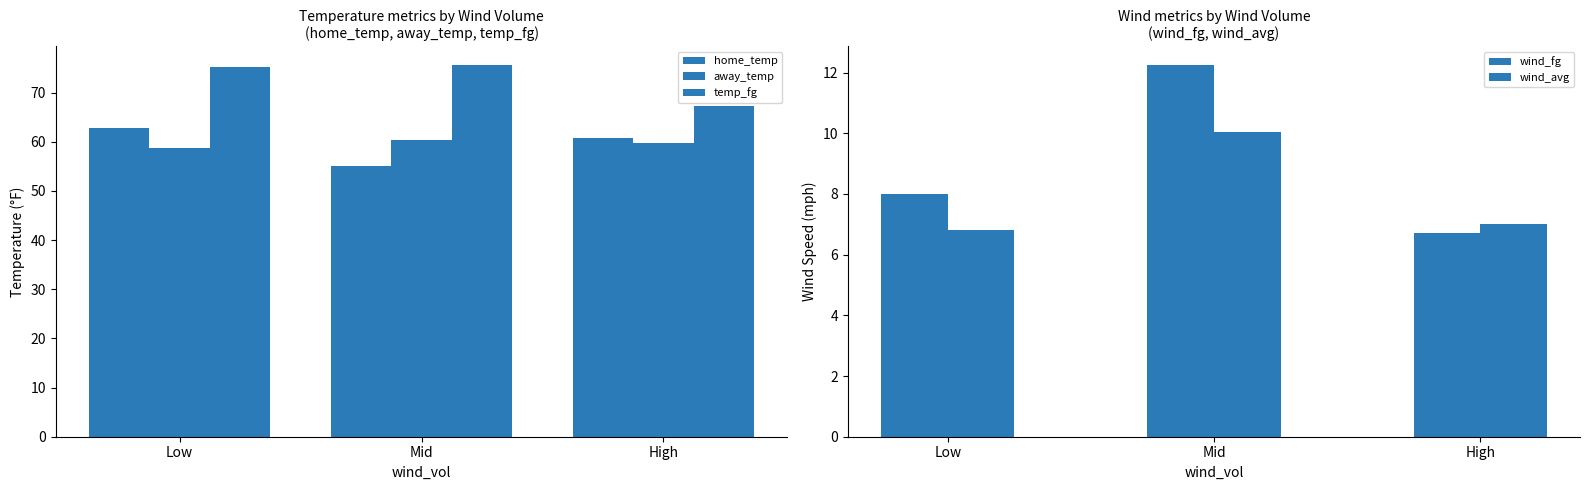

How many groups of bars are there?

3